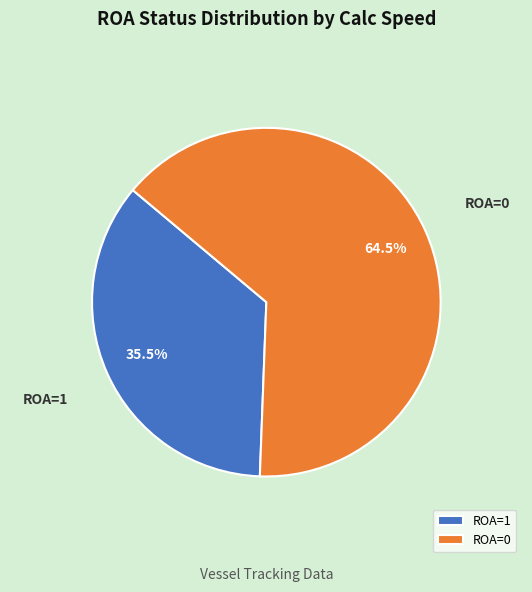

To the nearest percent, what is the average slice percentage?

50%